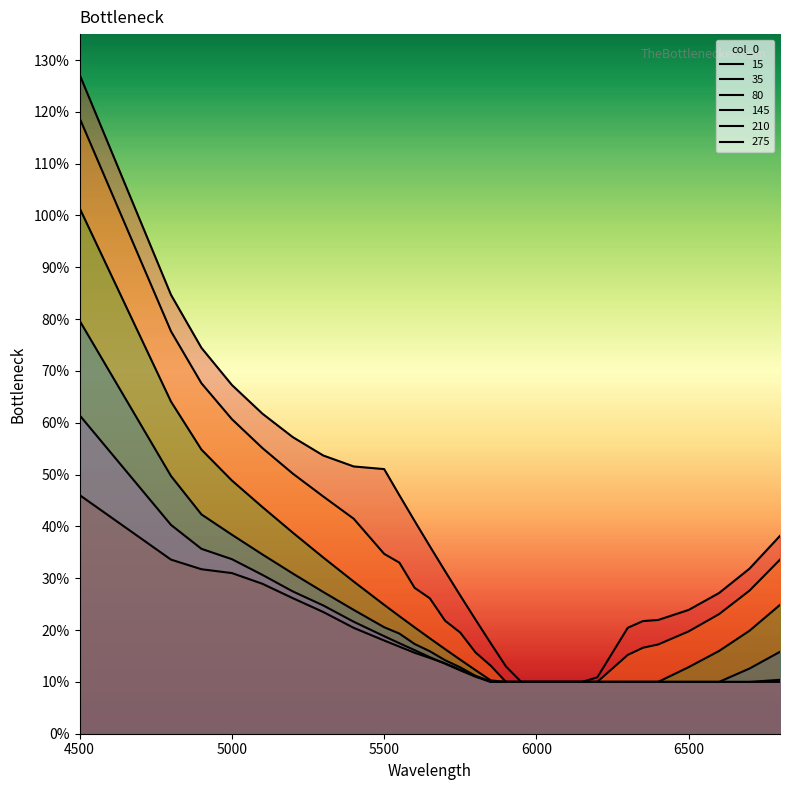

The value of 145 at 5700 is 0.1. True or false?

False